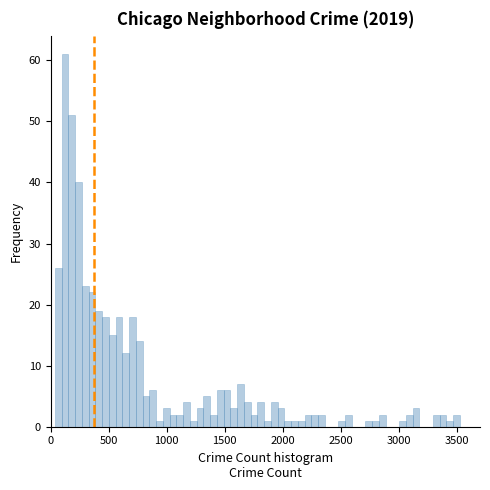

Read against the x-axis, roughly where is the centre of the tallest bar?

100